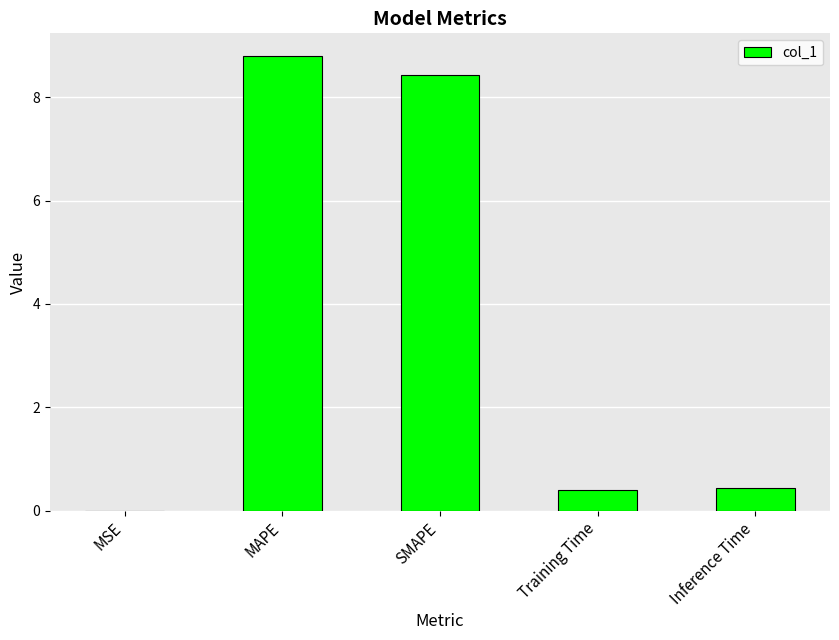

Which has a higher value, MSE or Inference Time?

Inference Time